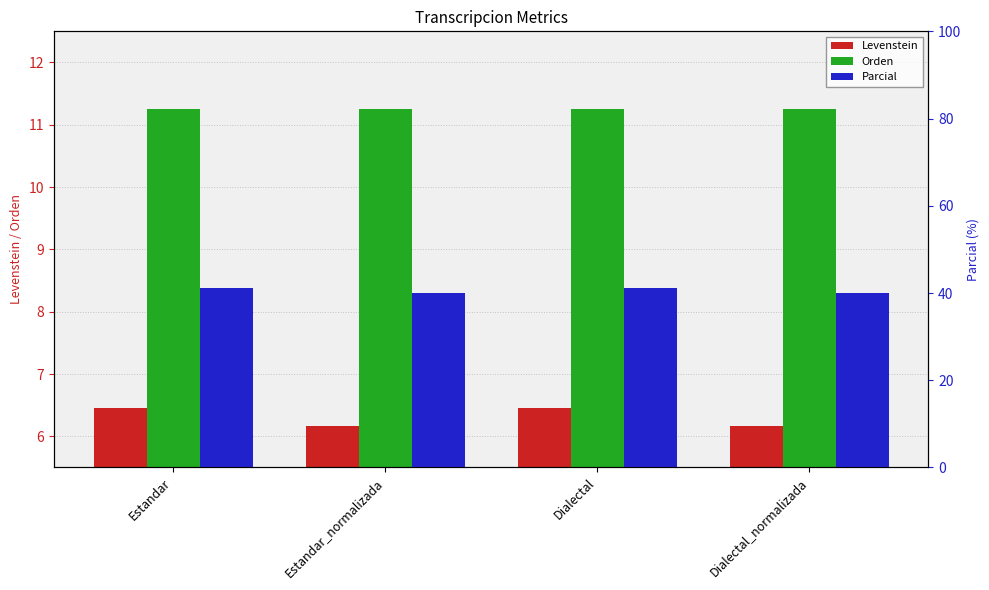

At how many categories does at least one series exceed 32?

4